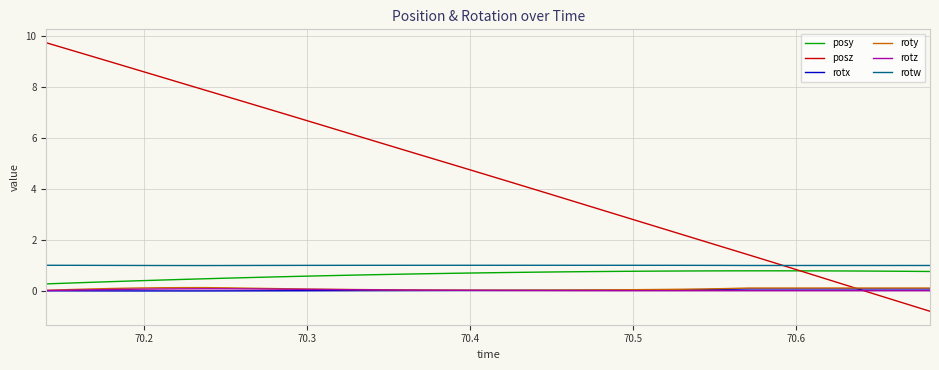

Which series has the widest spread of values?

posz